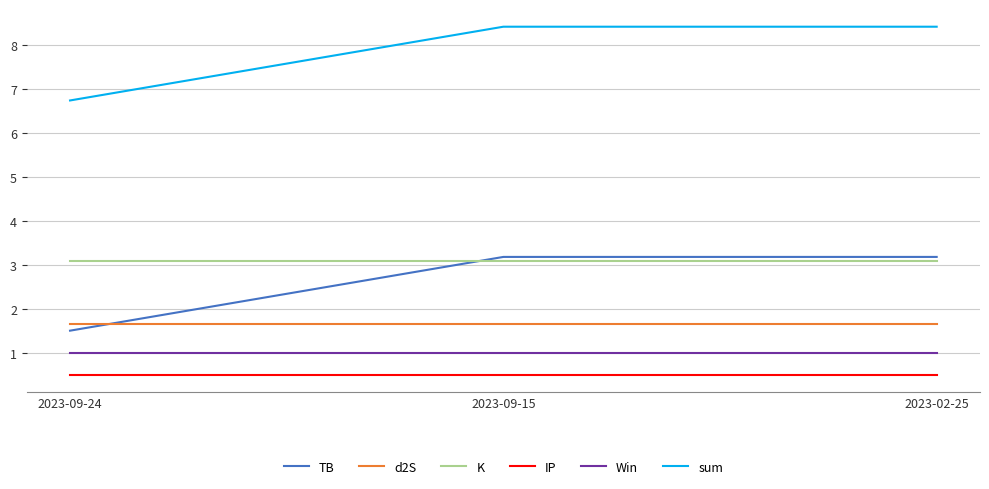

What are all the series names shown in the legend?

TB, d2S, K, IP, Win, sum